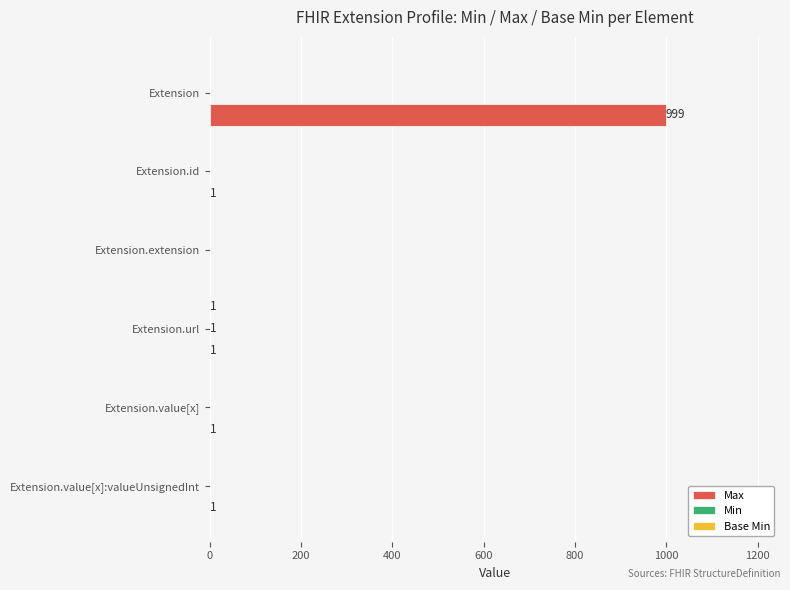

Which series has the largest total across all categories?

Max